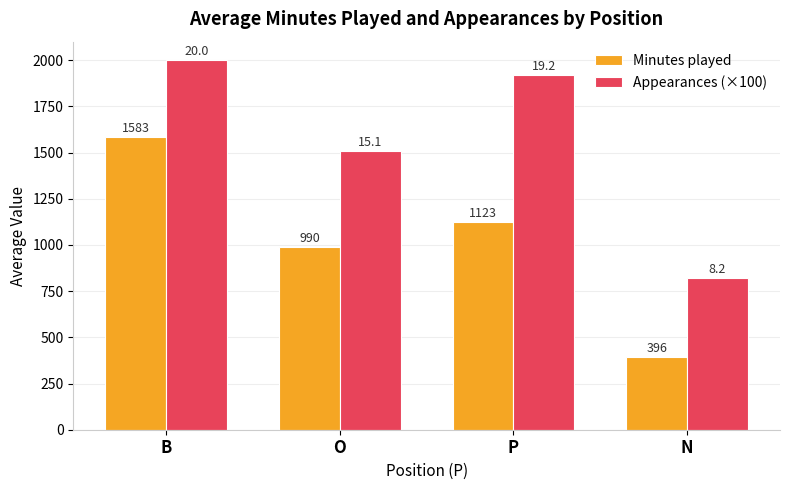

True or false: Appearances (×100) has a value of 822.2 at N.

True